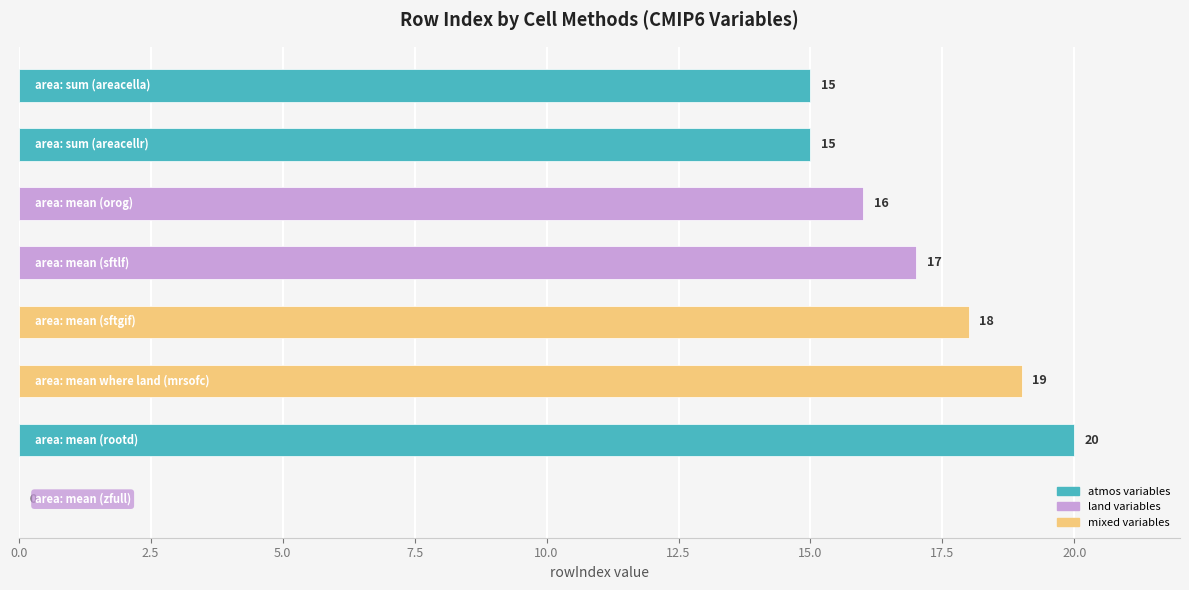

Are the bars horizontal?

Yes